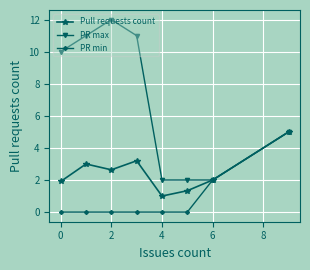

Does the chart display data point markers on the line(s)?

Yes